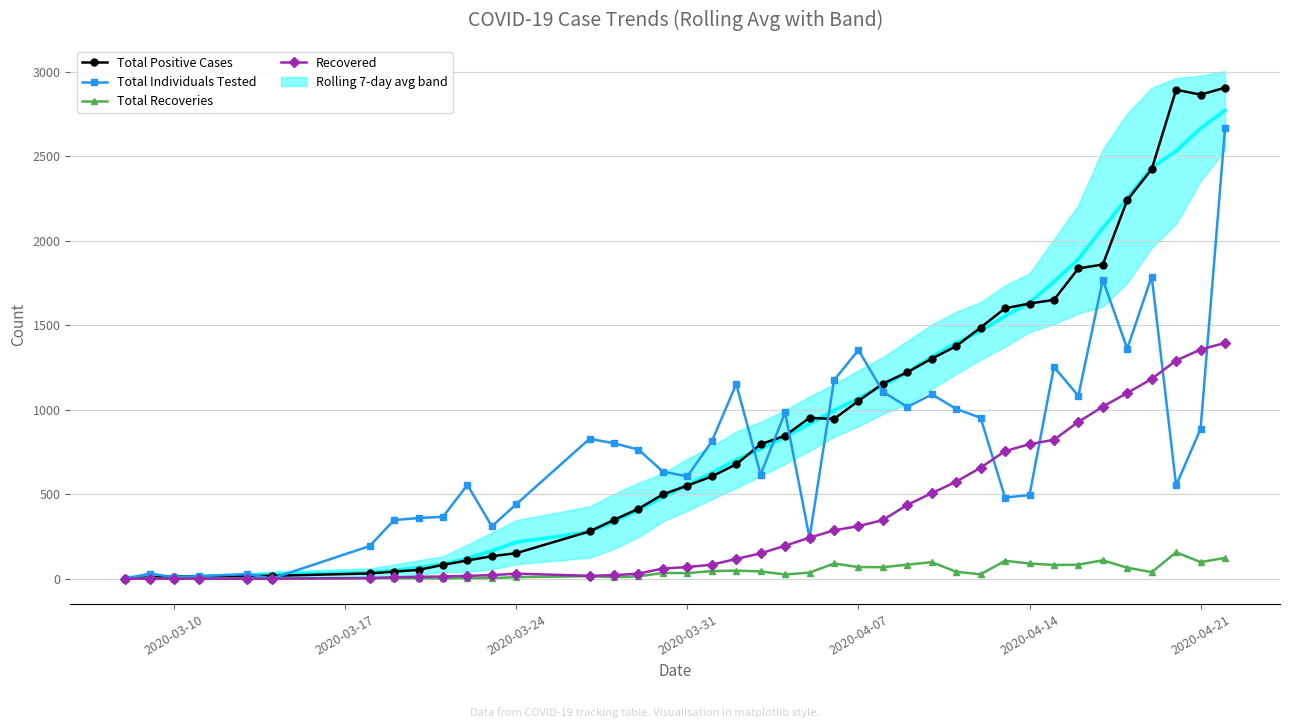

What are all the series names shown in the legend?

Total Positive Cases, Total Individuals Tested, Total Recoveries, Recovered